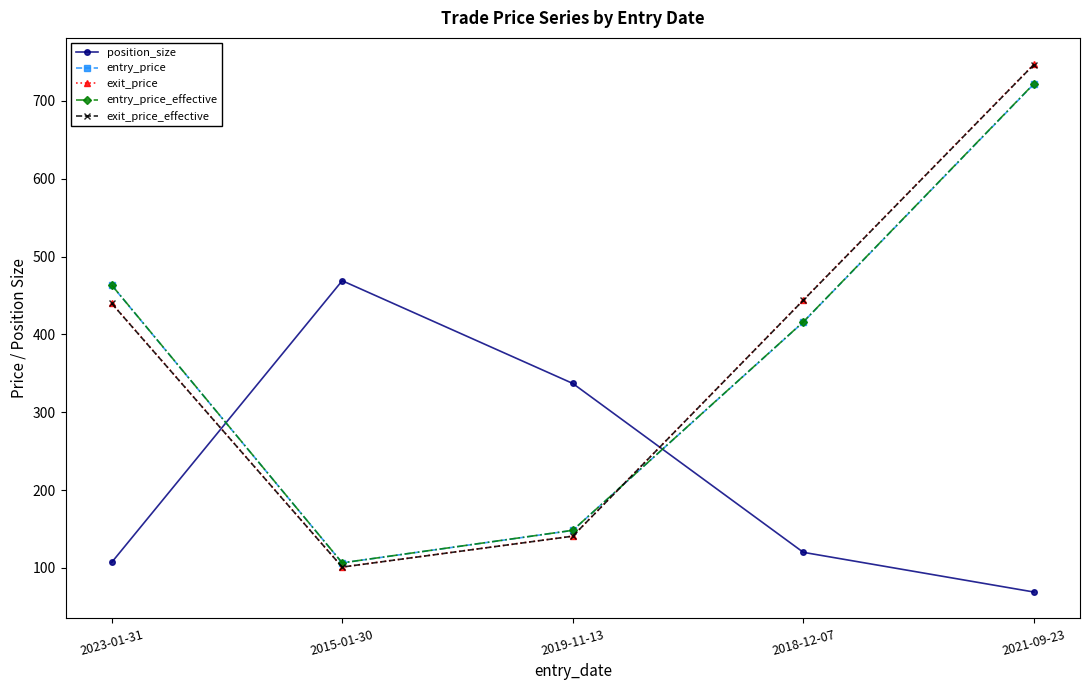

What is the sum of all entry_price values?

1855.6